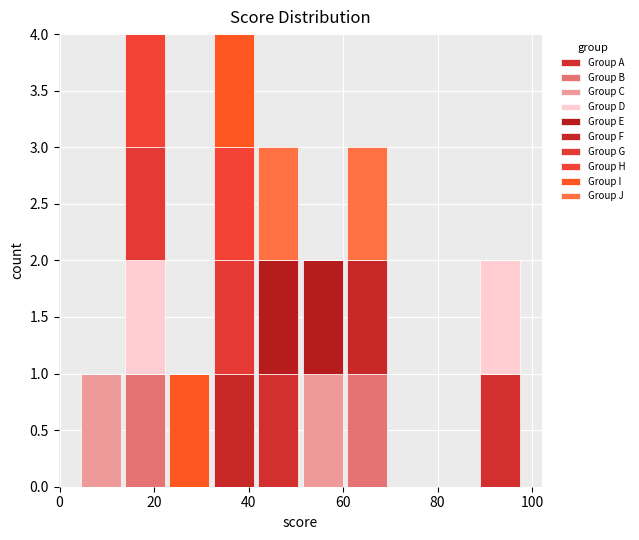

Reading left to right, transcribe this chart: for each stacked bar, give the range it covers on the x-axis and its total height. Neither the bar edges nor the heights are printed on the chart, so give them approximately, as read against the axes.

4.0 to 13.4: 1
13.4 to 22.8: 4
22.8 to 32.2: 1
32.2 to 41.6: 4
41.6 to 51.0: 3
51.0 to 60.4: 2
60.4 to 69.8: 3
69.8 to 79.2: 0
79.2 to 88.6: 0
88.6 to 98.0: 2